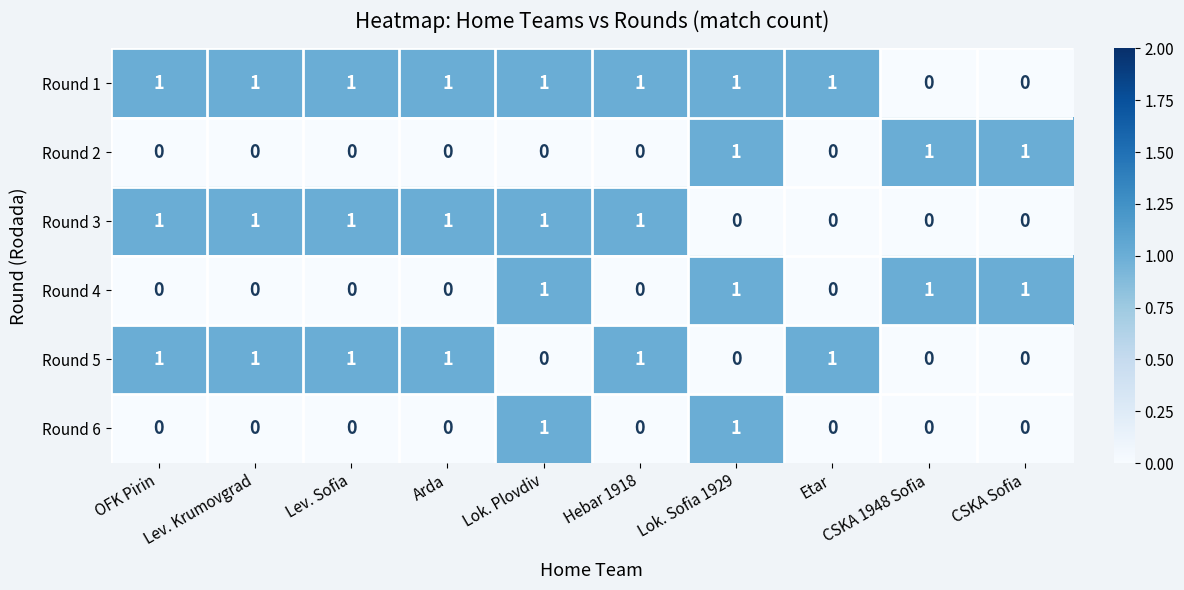

What is the sum of all Round 1 values?

8